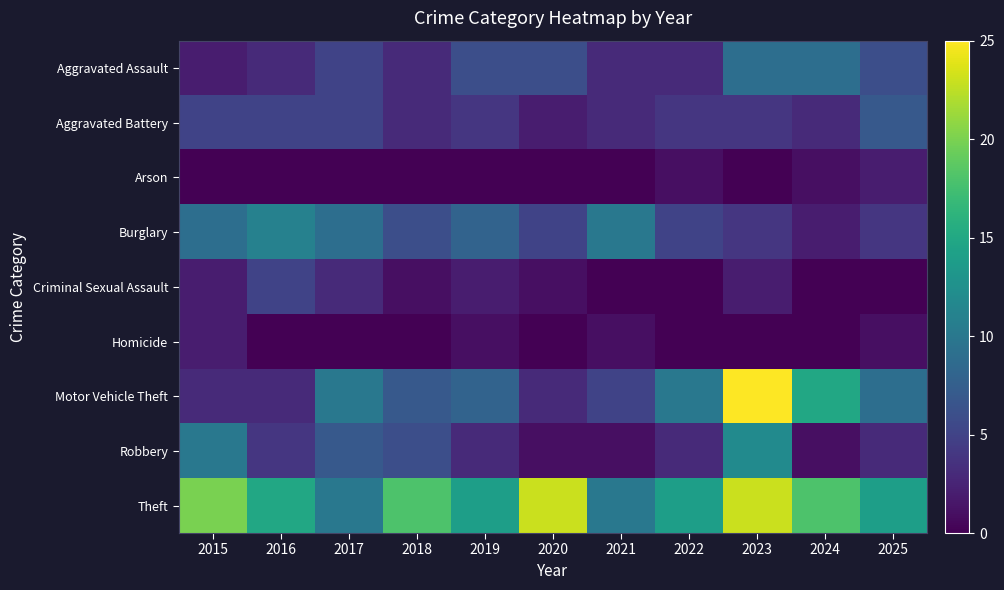

What is the sum of the Robbery values at 2022 and 2019?

6